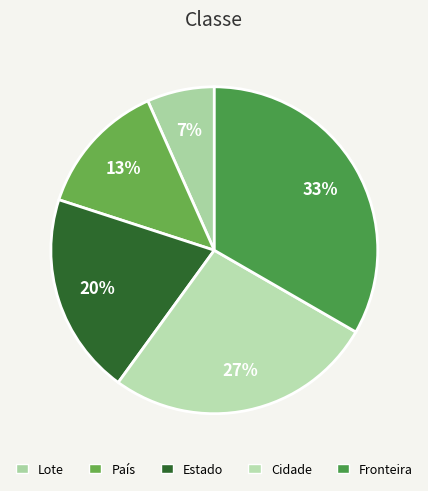

To the nearest percent, what is the average slice percentage?

20%